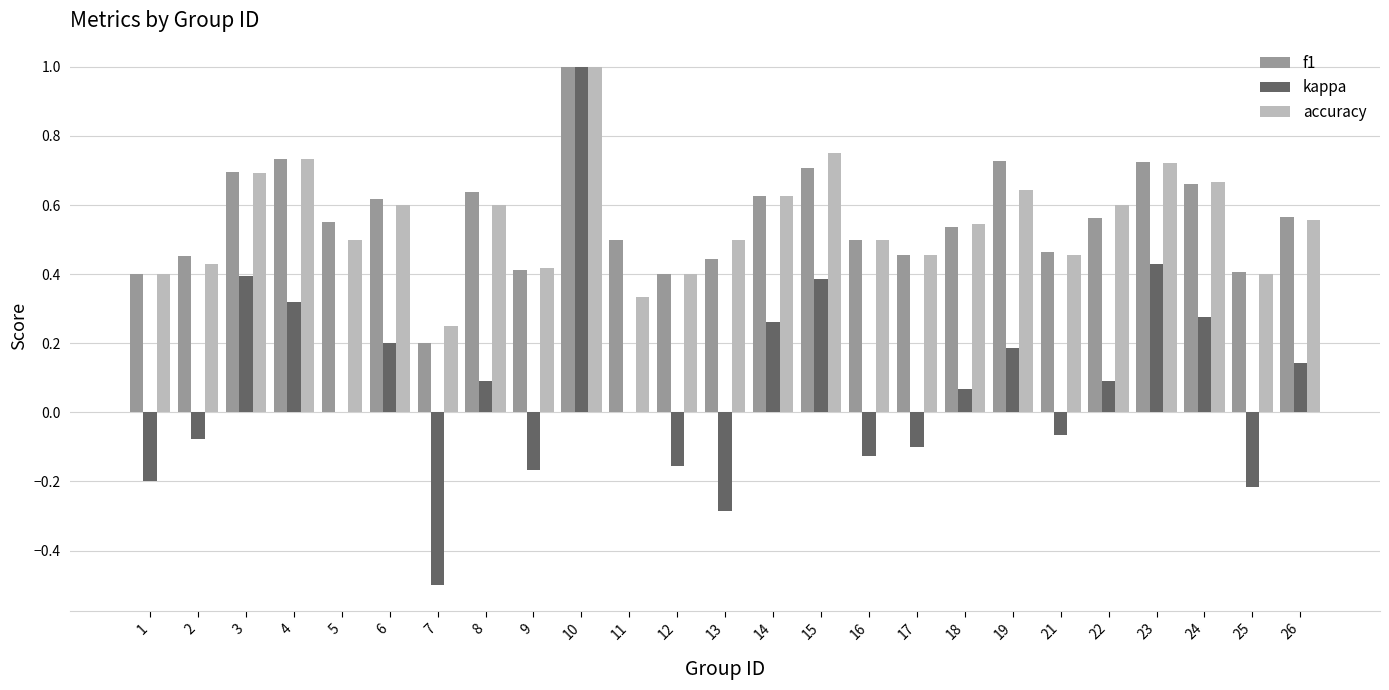

What is the sum of all accuracy values?

13.8